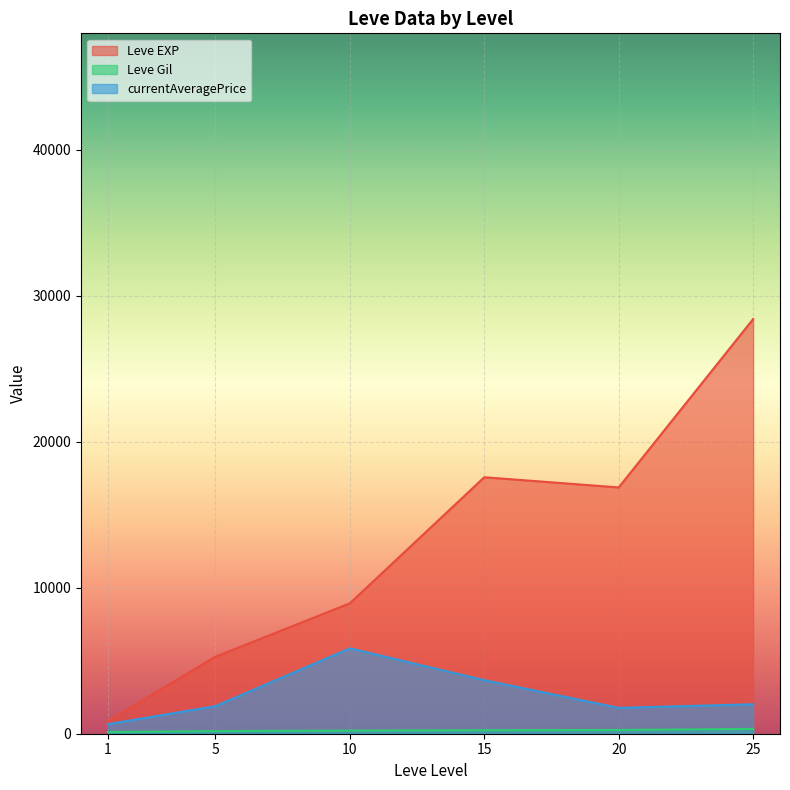

Which series has the largest total across all categories?

Leve EXP